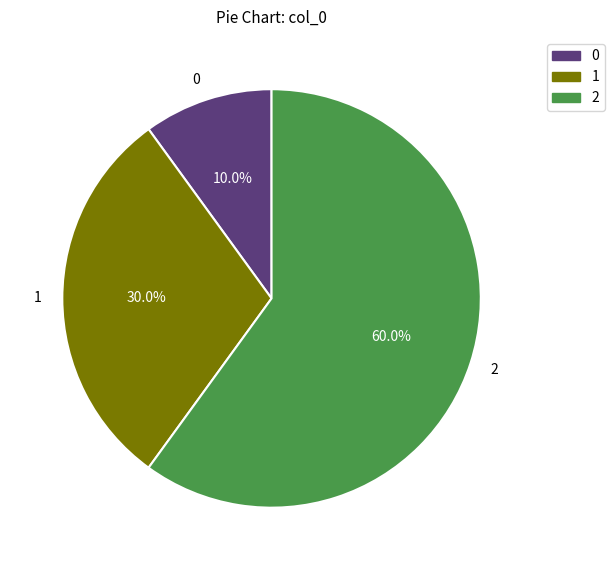

Is 2 the majority of the pie?

Yes